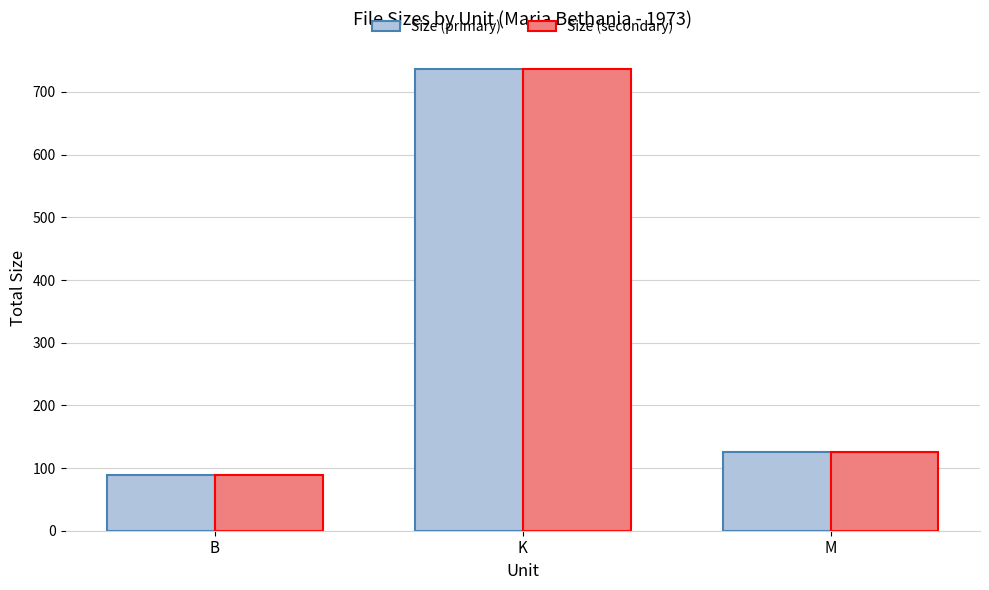

The value of Size (secondary) at B is 89.0. True or false?

True